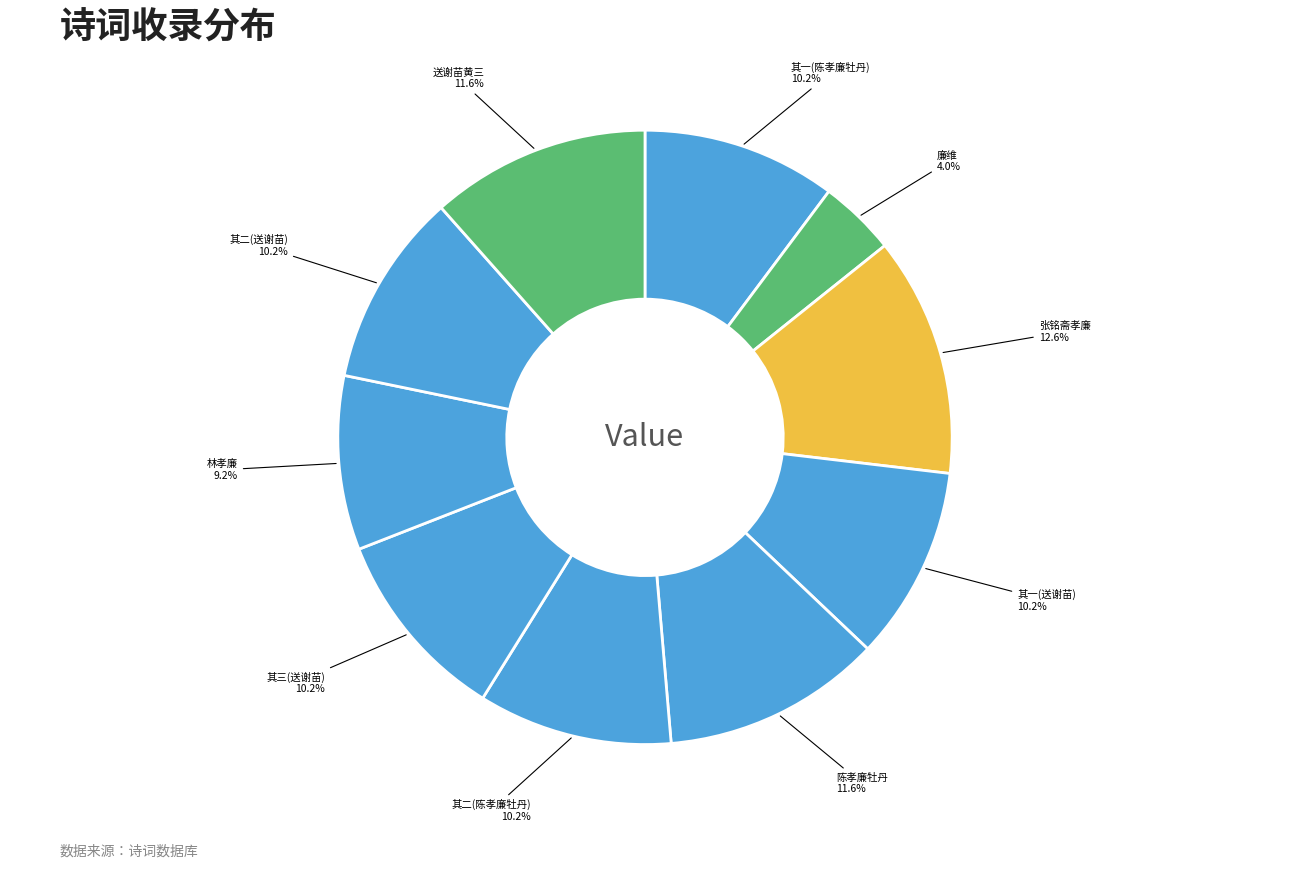

How many slices are in this pie chart?

10